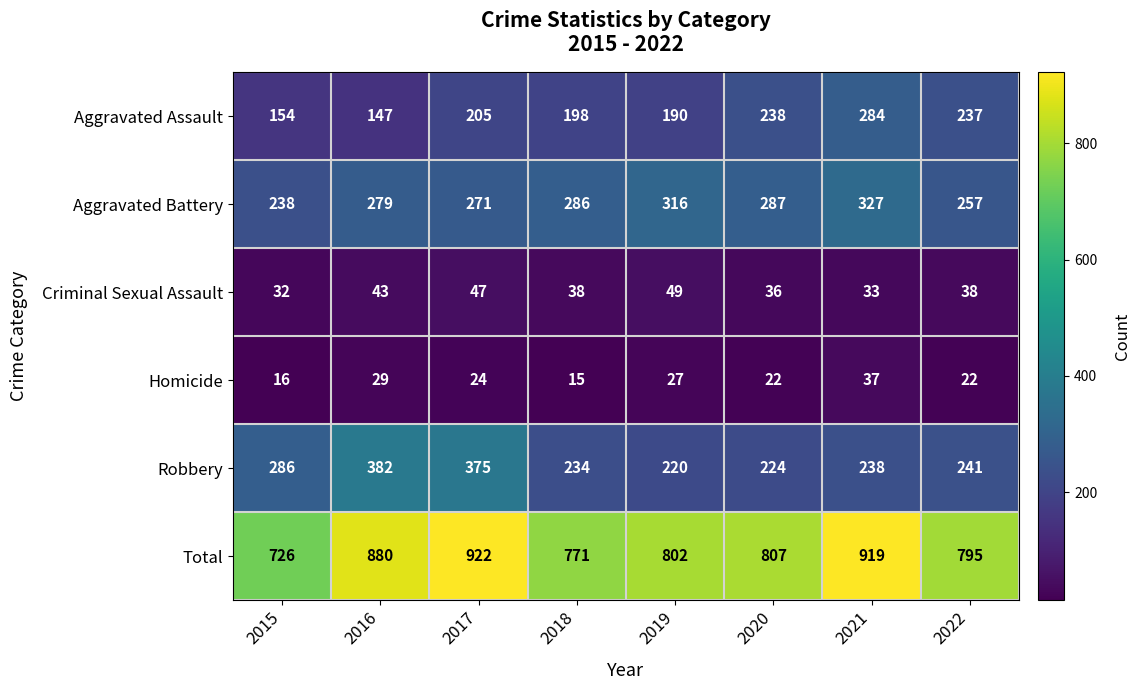

At which category is the sum across all series the highest?

2017